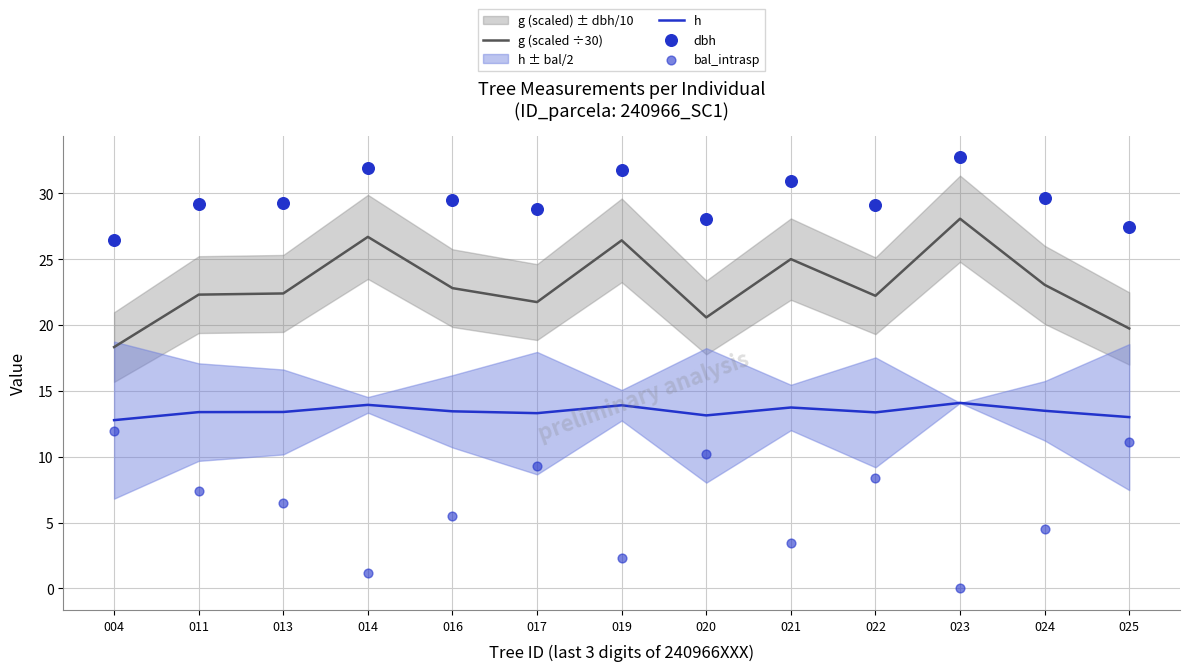

What is the total value across all series at 022?

73.1